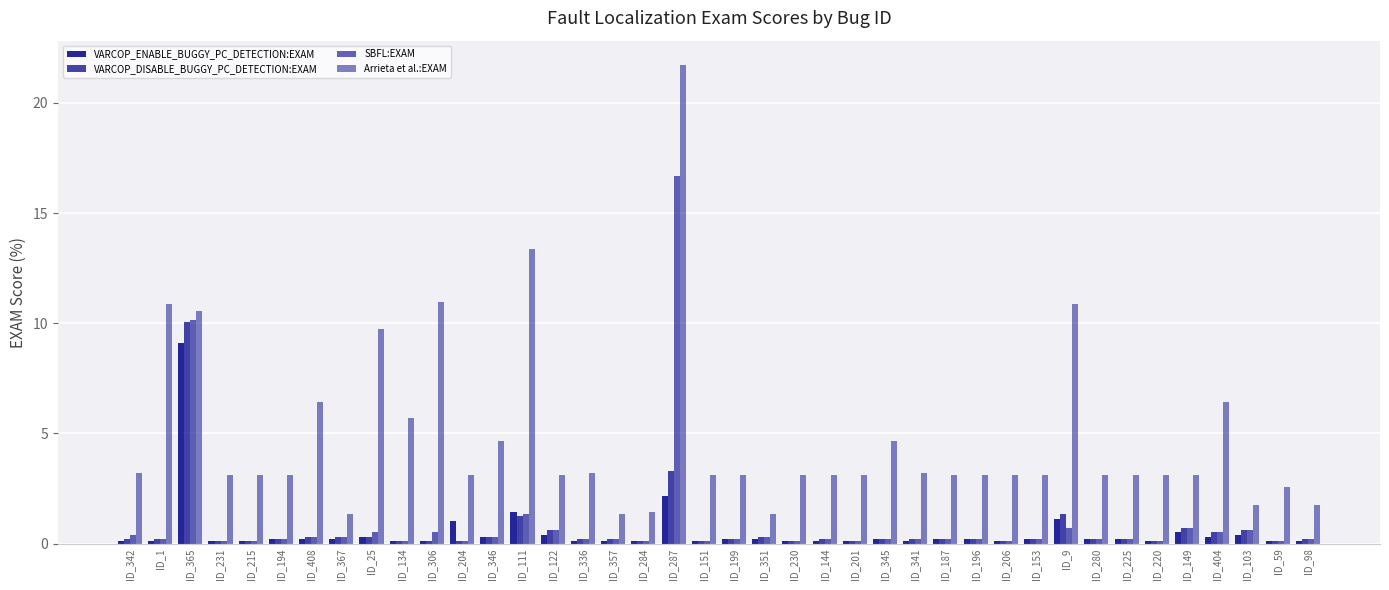

How many series are shown in this chart?

4